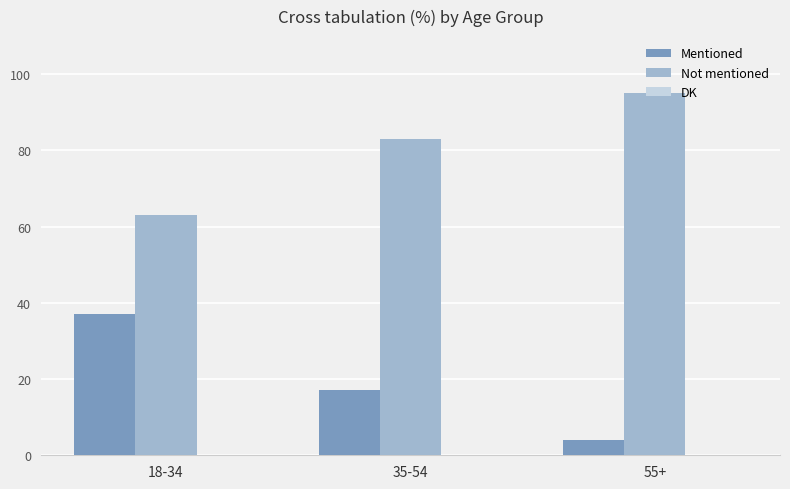

What is the label of the 1st bar from the right?

55+